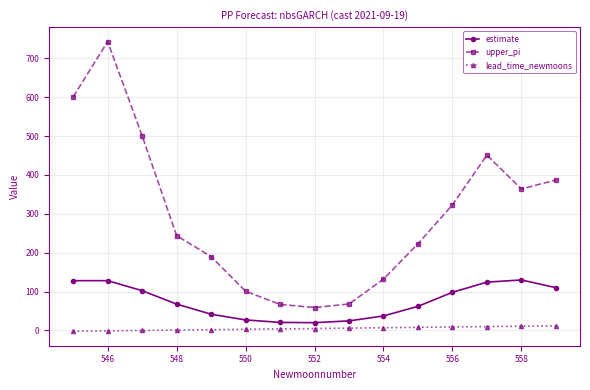

Does the chart have visible grid lines?

Yes